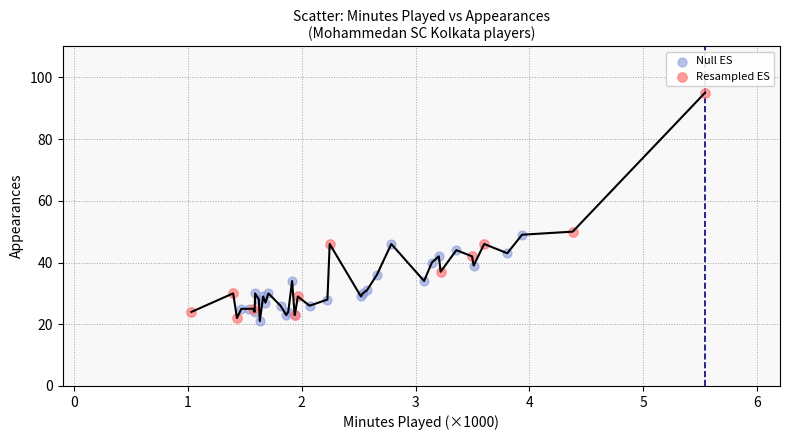

What are all the series names shown in the legend?

Null ES, Resampled ES